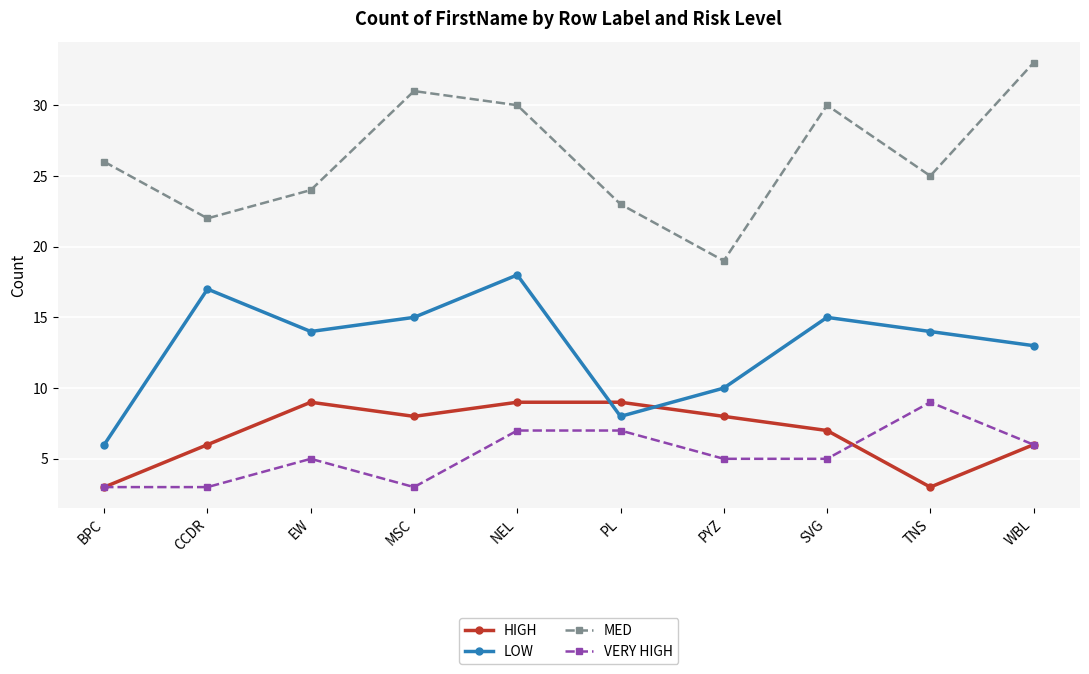

How many intersections are there between HIGH and LOW?

2